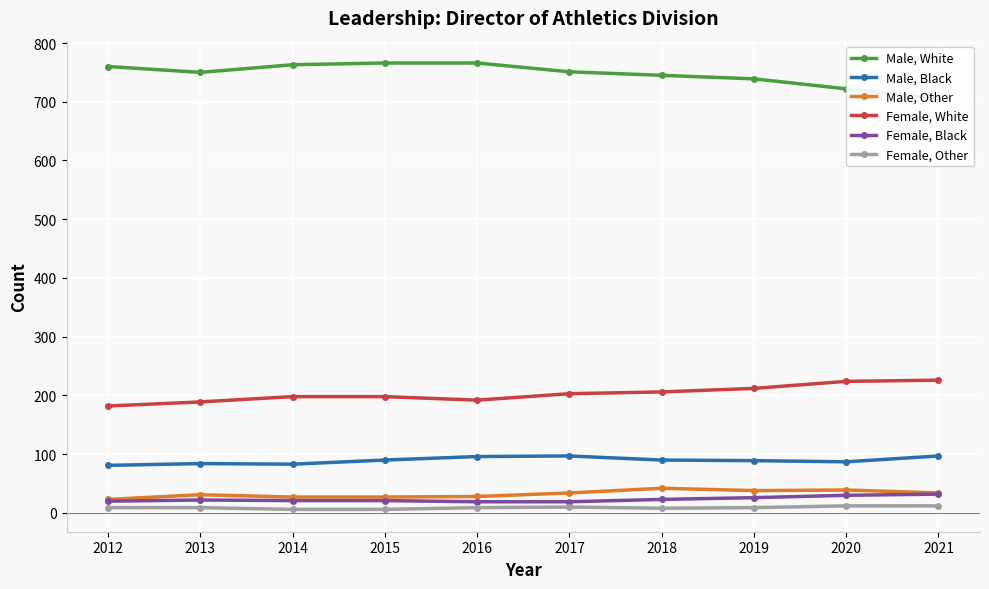

True or false: Female, Black and Male, Other cross at least once.

False